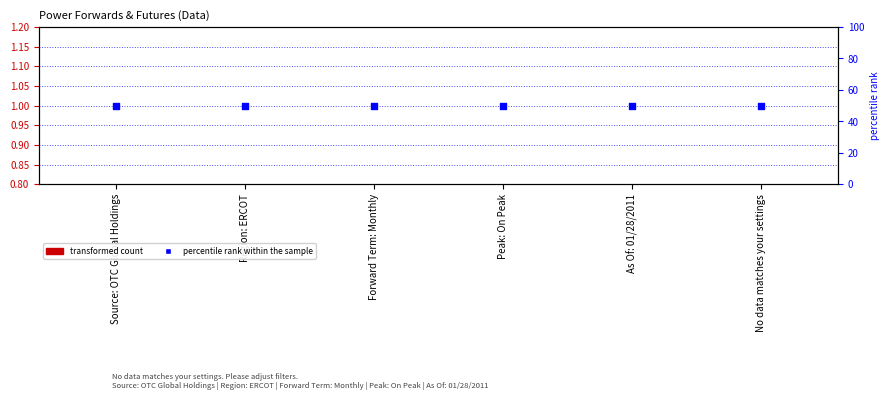

What is the total value across all series at Source: OTC Global Holdings?

50